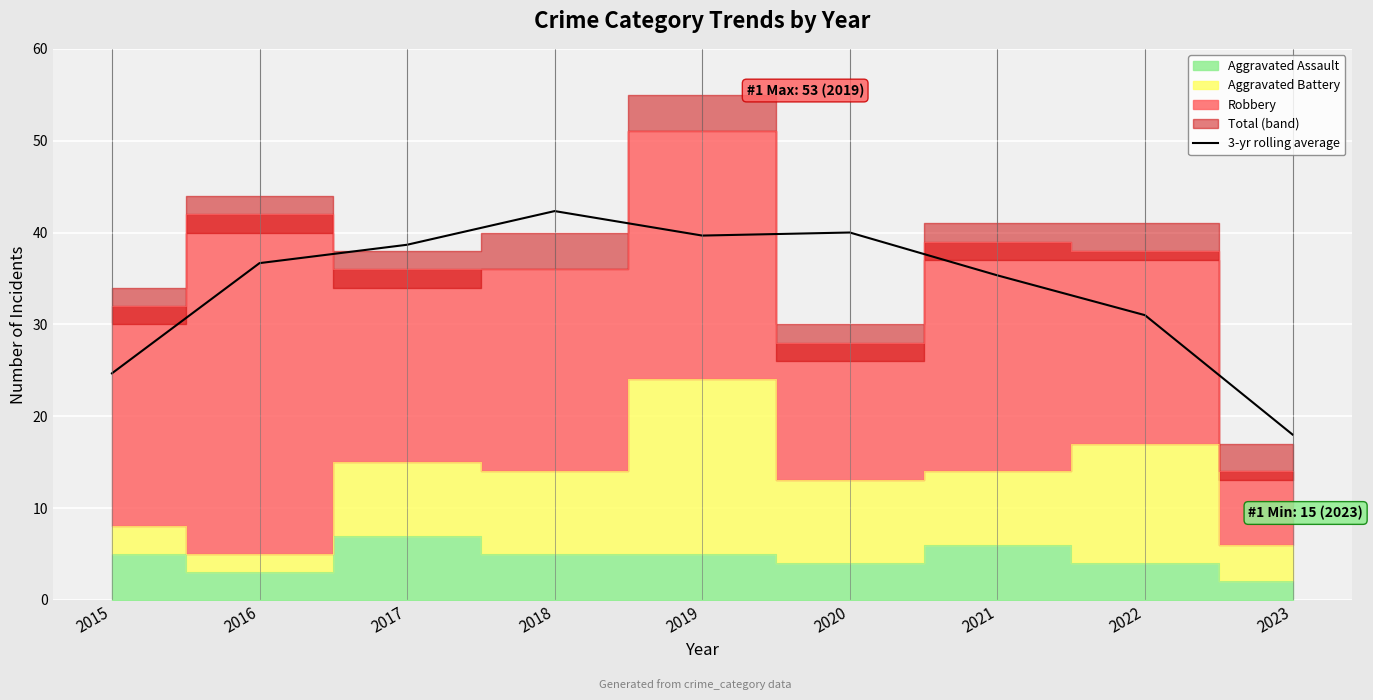

At which label does 3-yr rolling average first exceed 36?

2016